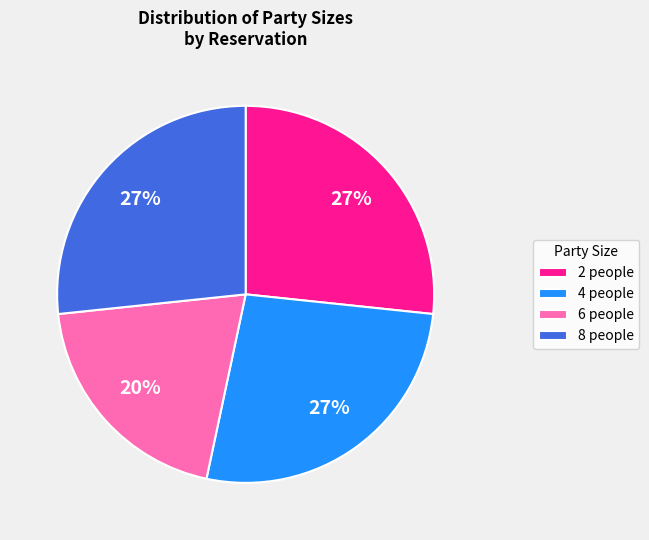

Which has a higher value, 6 people or 4 people?

4 people